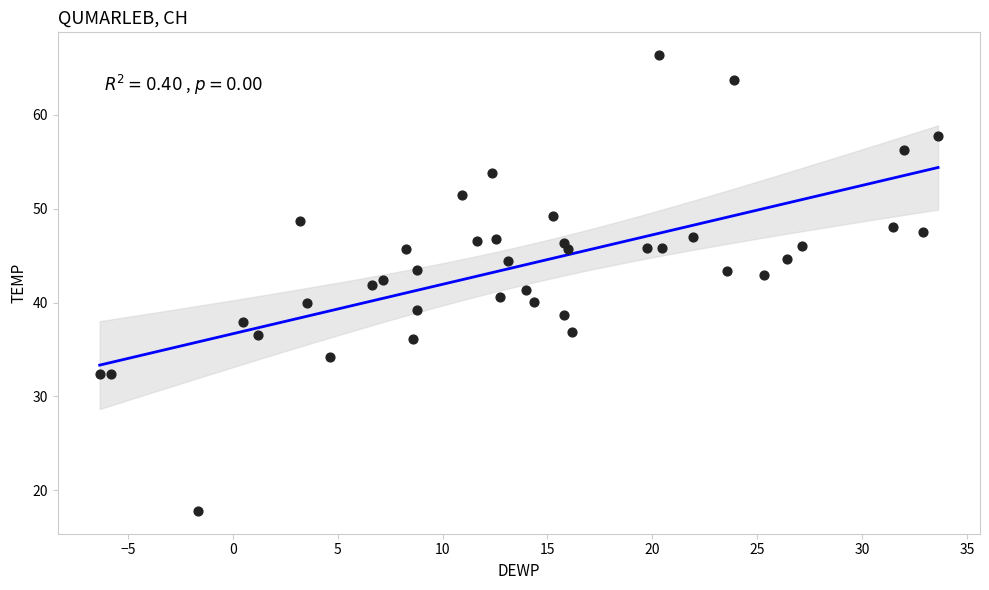

What is the range of X values (max minus min)?

40.0